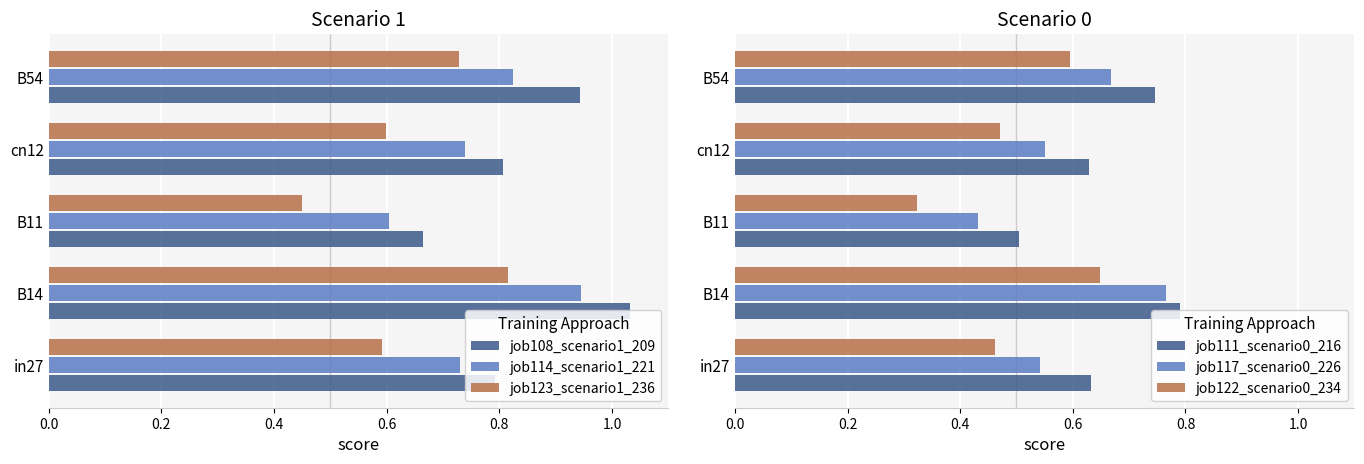

Reading right to left, list all the values displayed in this chart.

job108_scenario1_209: 0.9	0.8	0.7	1.0	0.8
job114_scenario1_221: 0.8	0.7	0.6	0.9	0.7
job123_scenario1_236: 0.7	0.6	0.4	0.8	0.6
job111_scenario0_216: 0.7	0.6	0.5	0.8	0.6
job117_scenario0_226: 0.7	0.6	0.4	0.8	0.5
job122_scenario0_234: 0.6	0.5	0.3	0.6	0.5